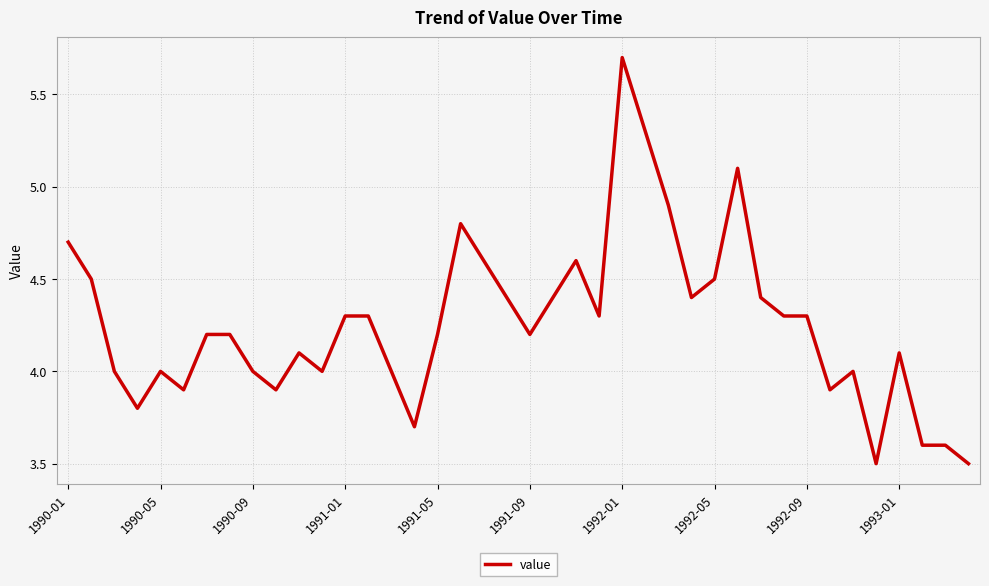

Which label corresponds to the largest value in the chart?

1992-01